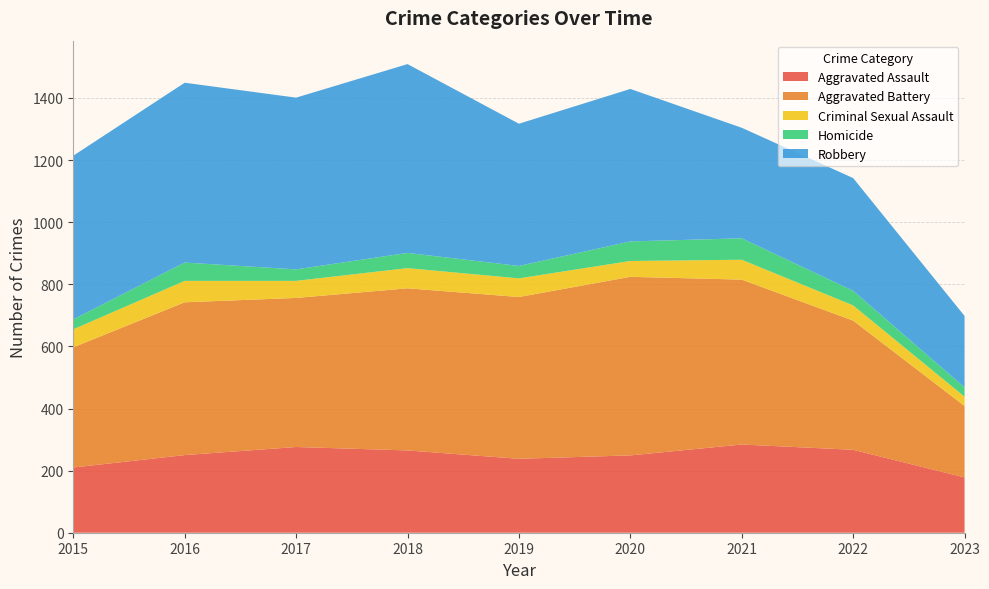

Reading left to right, transcribe all the data shown in this chart.

Aggravated Assault: 2015=210	2016=250	2017=276	2018=265	2019=238	2020=249	2021=284	2022=267	2023=178
Aggravated Battery: 2015=387	2016=492	2017=480	2018=522	2019=521	2020=575	2021=531	2022=416	2023=230
Criminal Sexual Assault: 2015=58	2016=69	2017=55	2018=65	2019=60	2020=51	2021=64	2022=49	2023=30
Homicide: 2015=32	2016=59	2017=37	2018=49	2019=40	2020=63	2021=69	2022=47	2023=30
Robbery: 2015=527	2016=579	2017=553	2018=608	2019=458	2020=491	2021=356	2022=363	2023=230